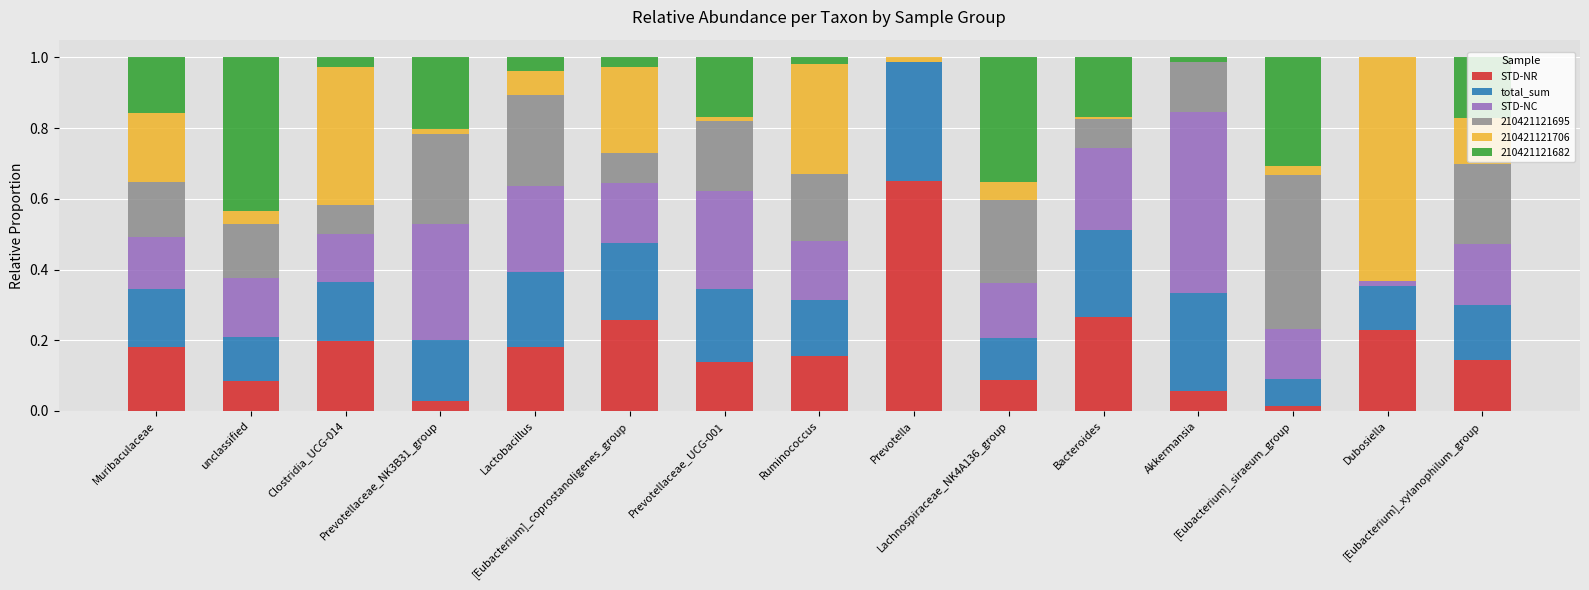

What is the sum of all STD-NR values?

2.7